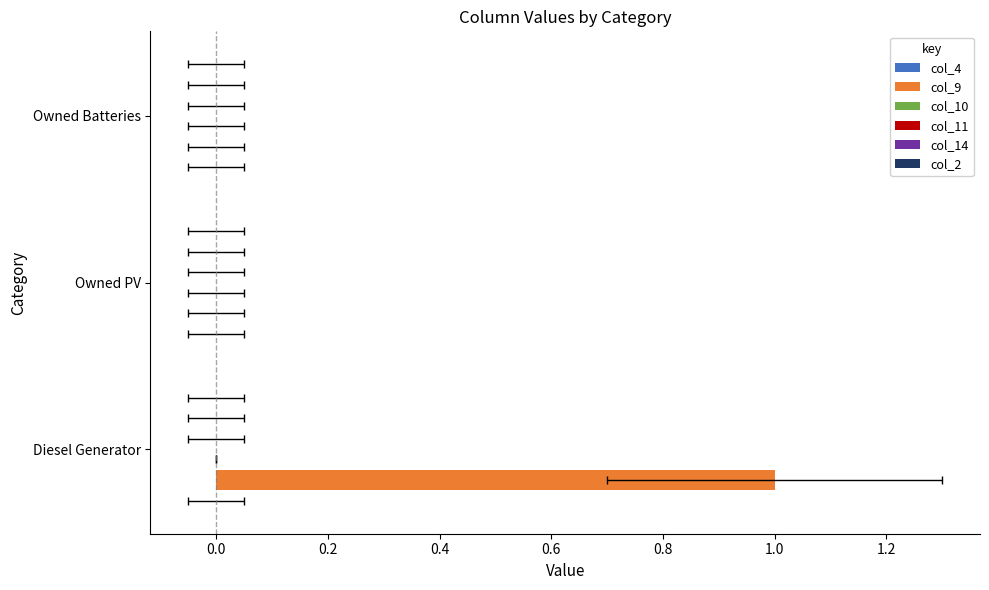

Which series has the largest range (max minus min)?

col_9